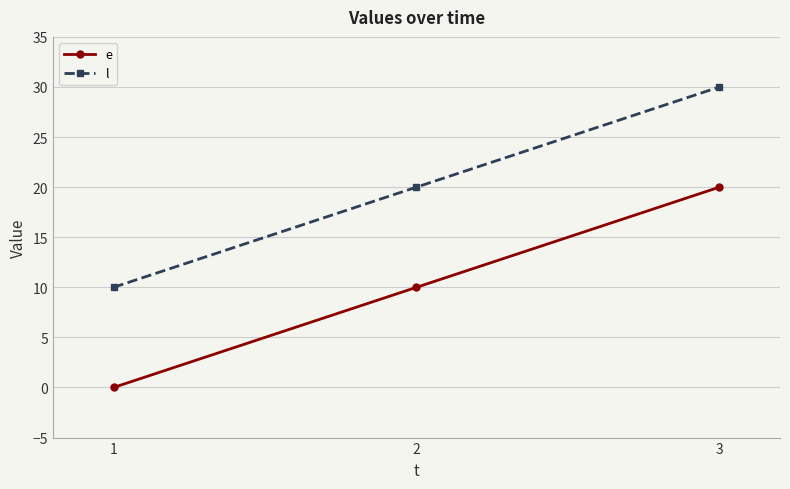

How many data points does each series have?

3